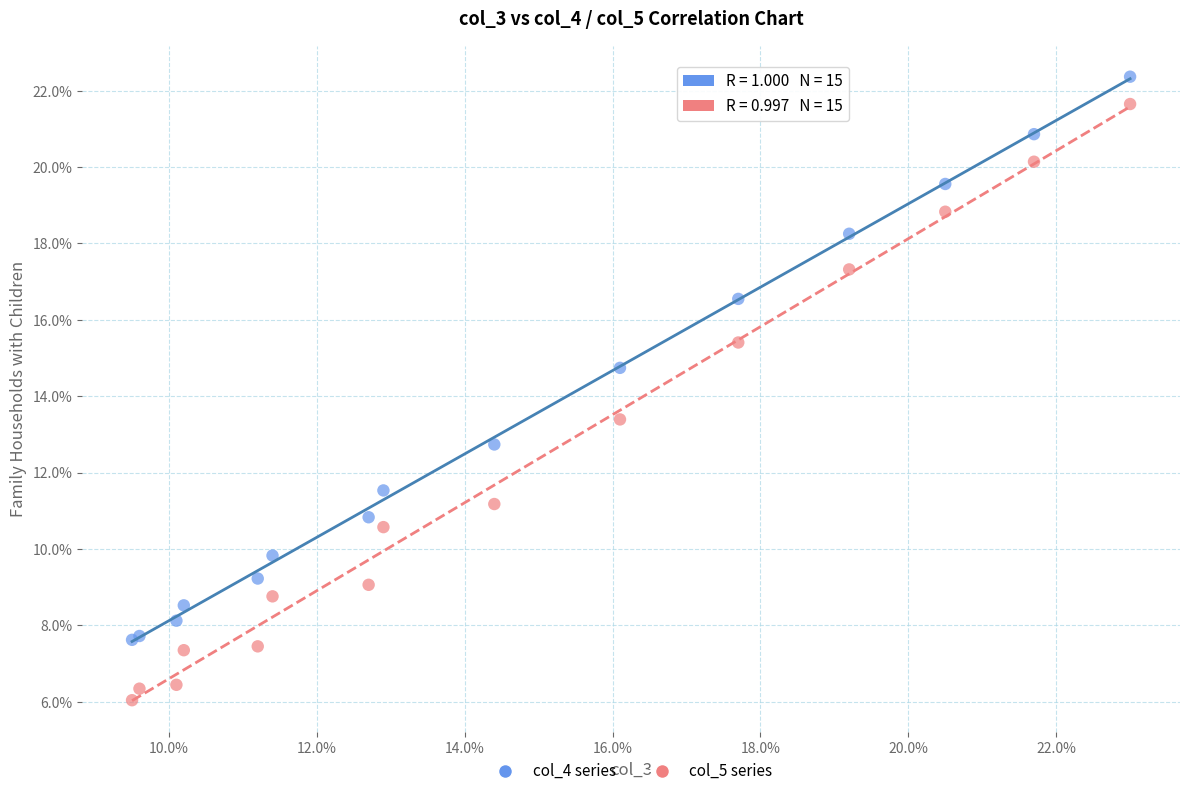

Which series has the widest spread of Y values?

col_5 series